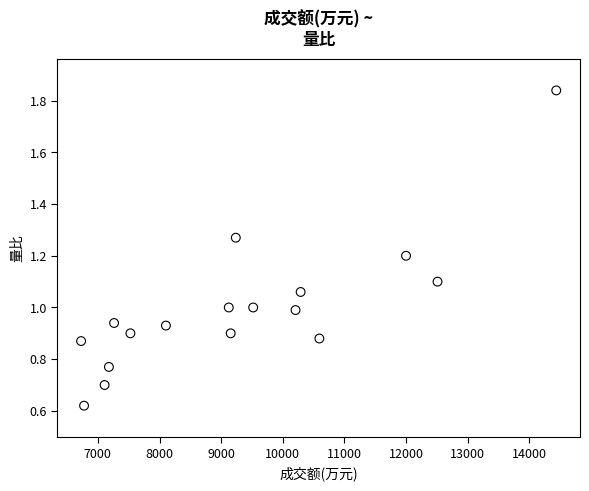

What is the range of X values (max minus min)?

7709.0